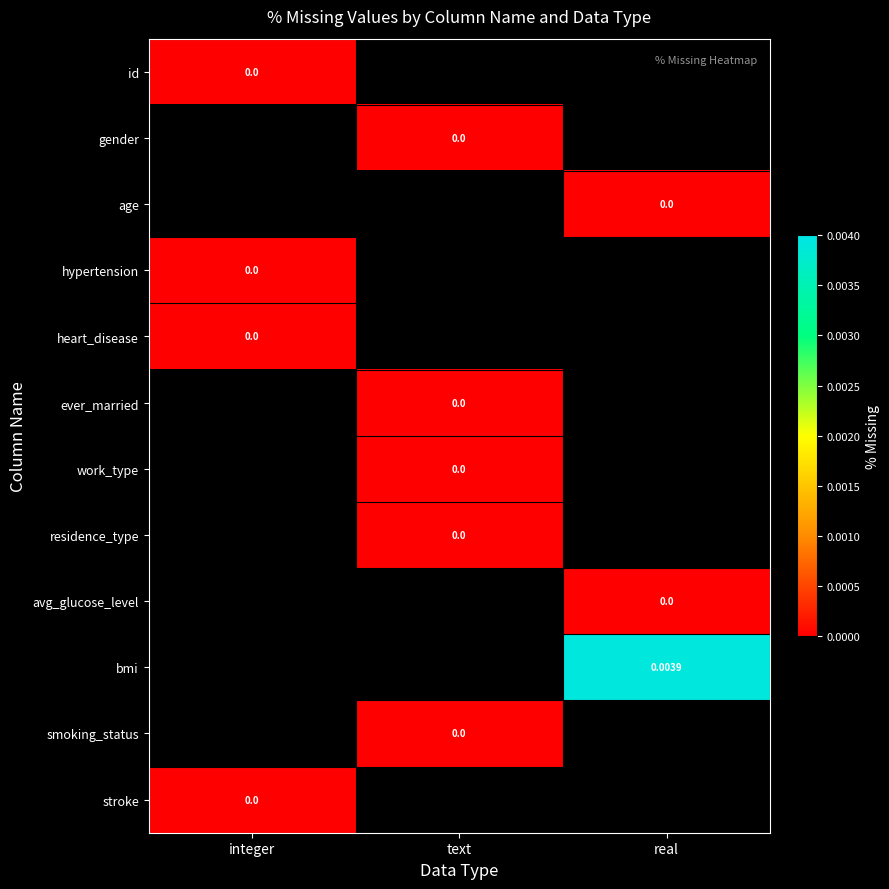

At how many categories does at least one series exceed 0?

1